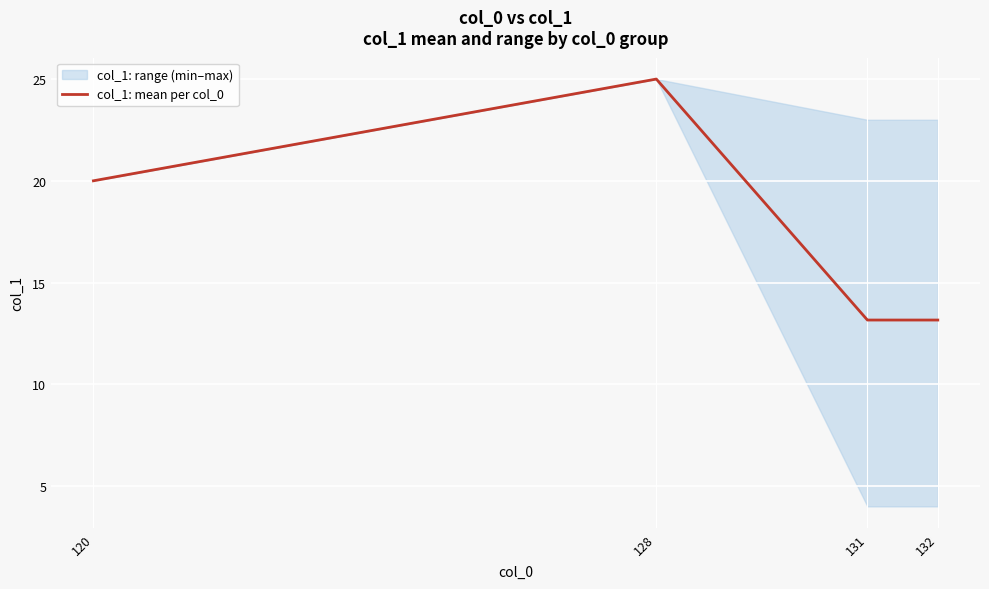

Reading left to right, transcribe all the data shown in this chart.

120=20.0	128=25.0	131=13.2	132=13.2